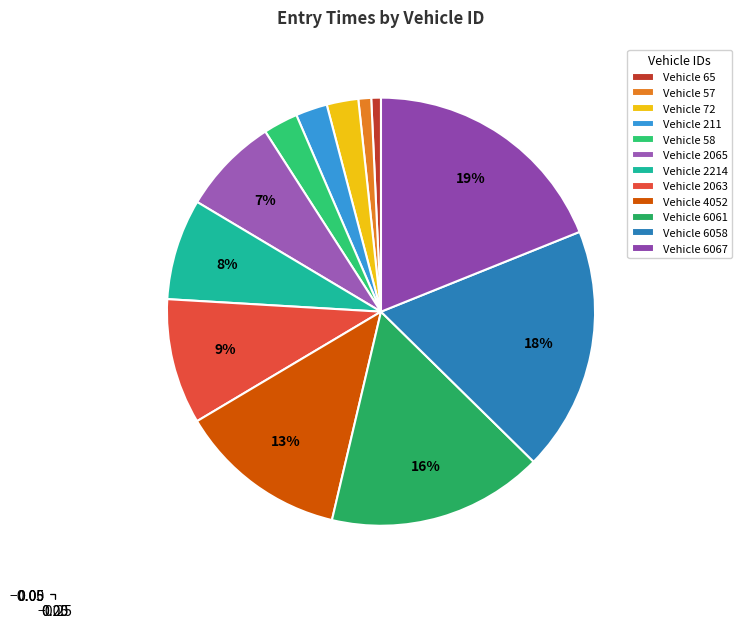

Is there a majority slice in this chart?

No